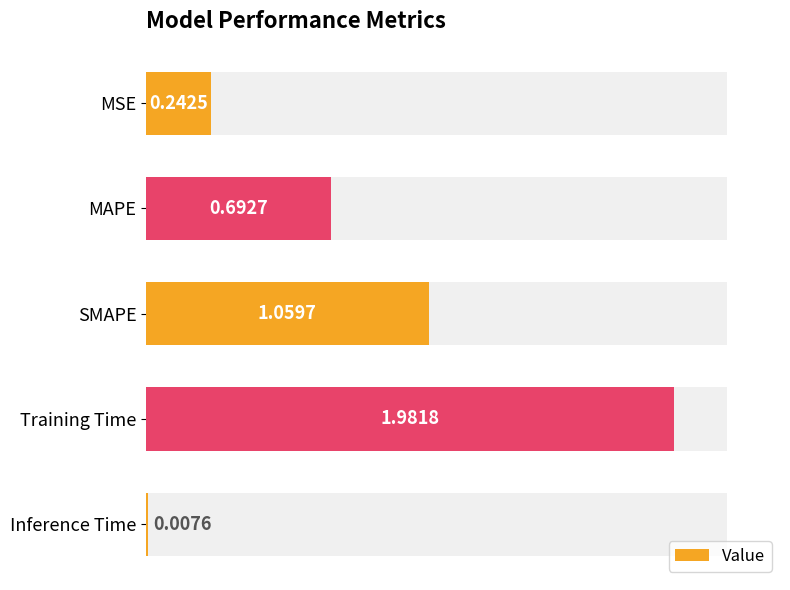

What is the maximum value shown in the chart?

2.0